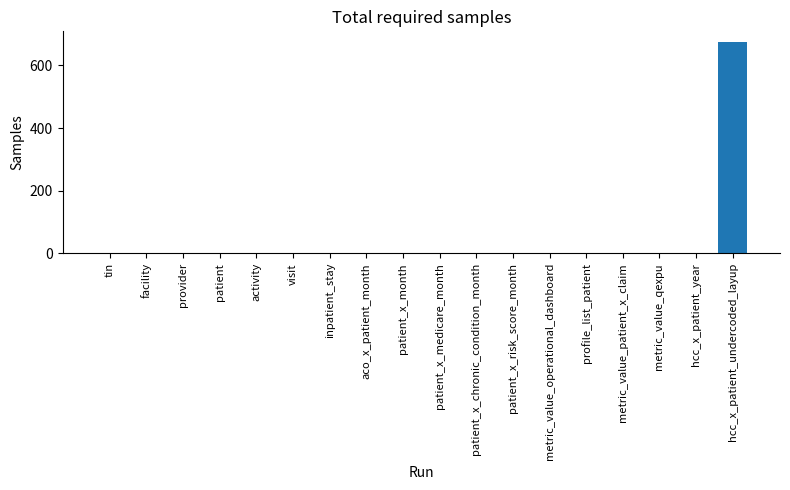

What is the maximum value shown in the chart?

675